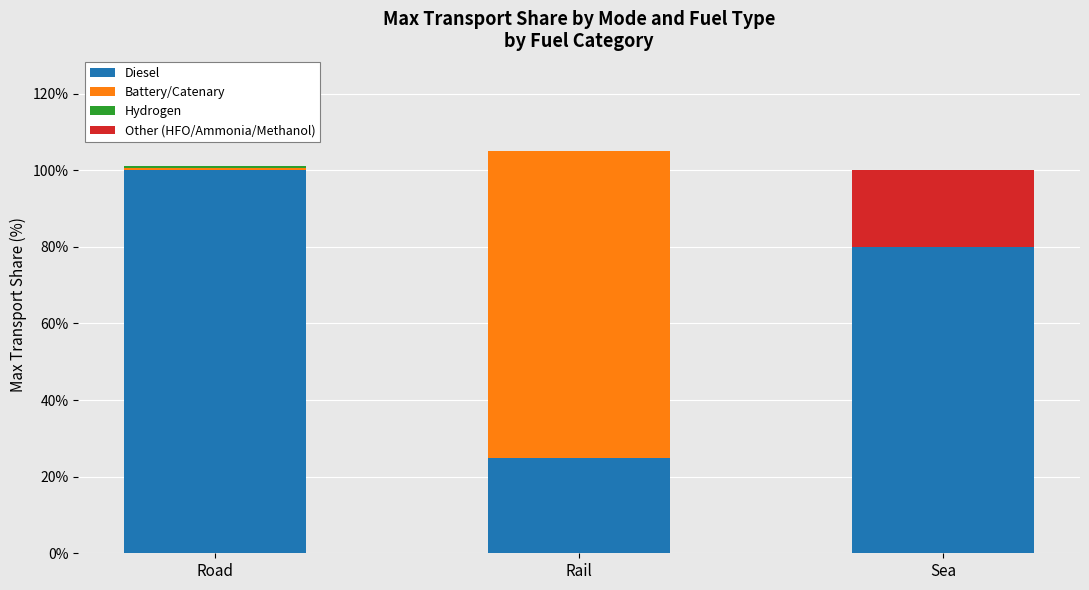

Where is Diesel nearest to the value 62?

Sea